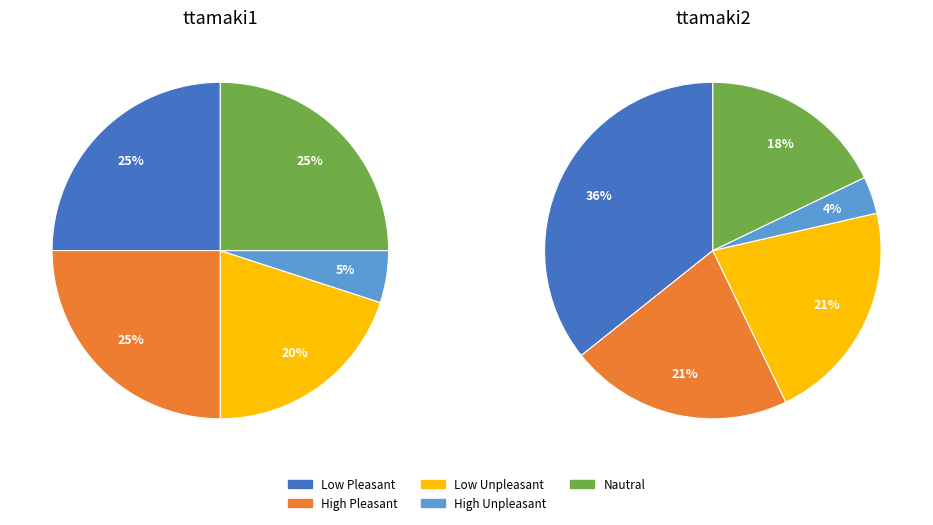

Is High Unpleasant the majority of the pie?

No